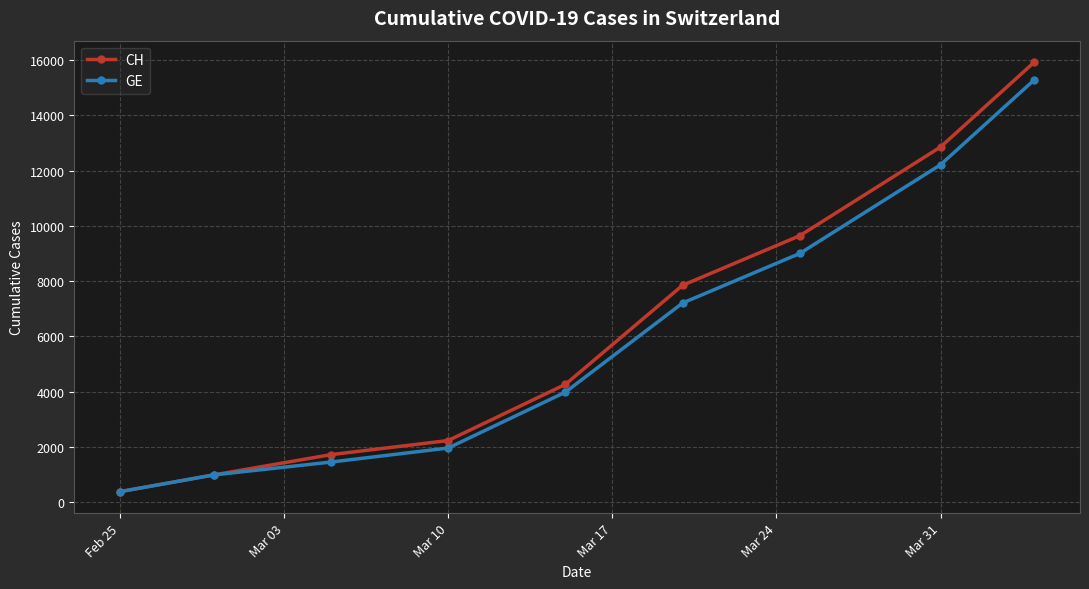

What is the maximum value shown in the chart?

15926